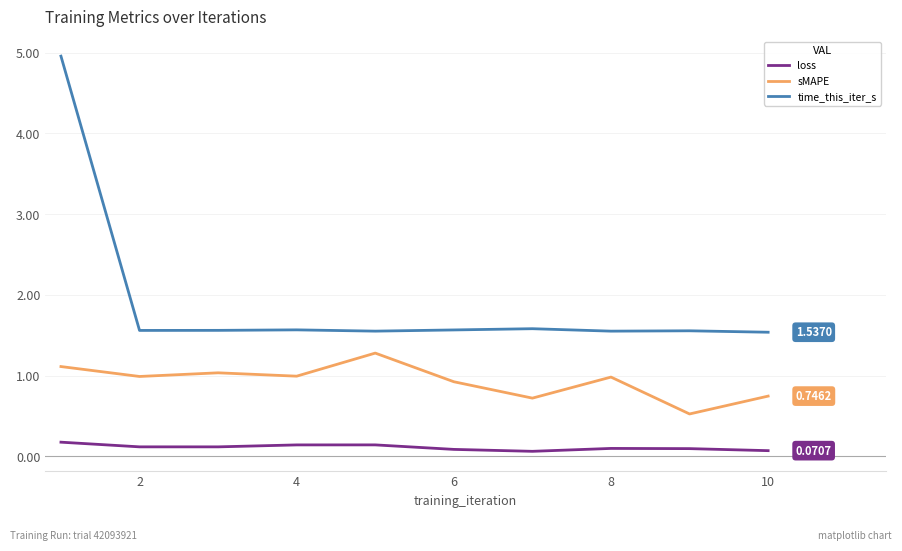

What is the sum of all loss values?

1.1